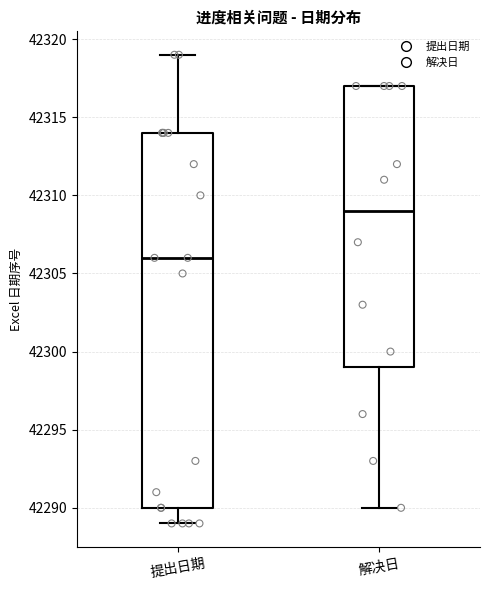

Reading left to right, read every box against the y-axis: the position of its median line, the range the box covers, and the ends of its whiskers. The values are not printed on the chart, so give them approximately, as read against the axis.

提出日期: median 42306, box 42290 to 42314, whiskers 42289 to 42319
解决日: median 42309, box 42299 to 42317, whiskers 42290 to 42317